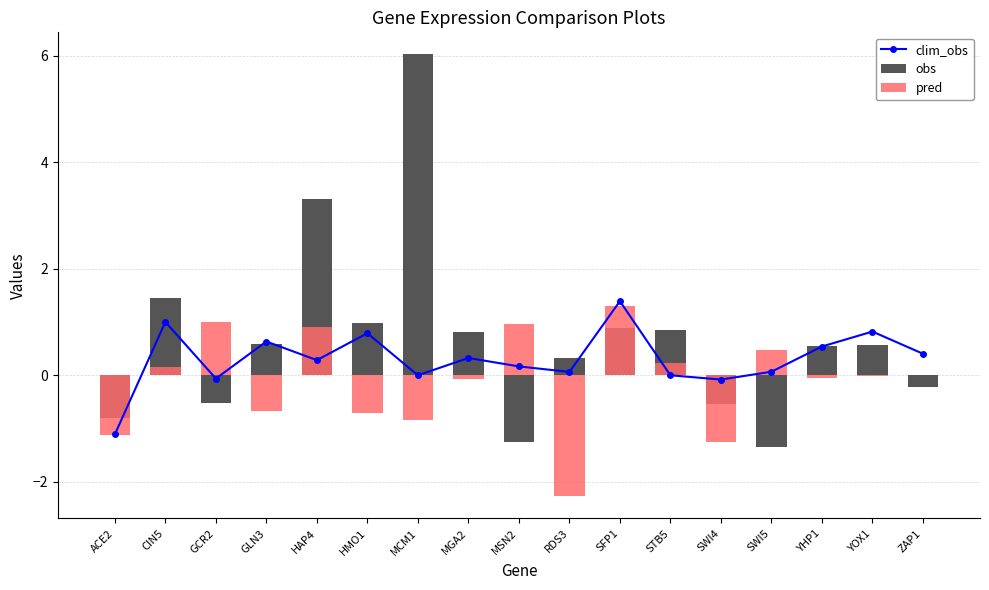

The clim_obs series shows 0.3 at MGA2. True or false?

True